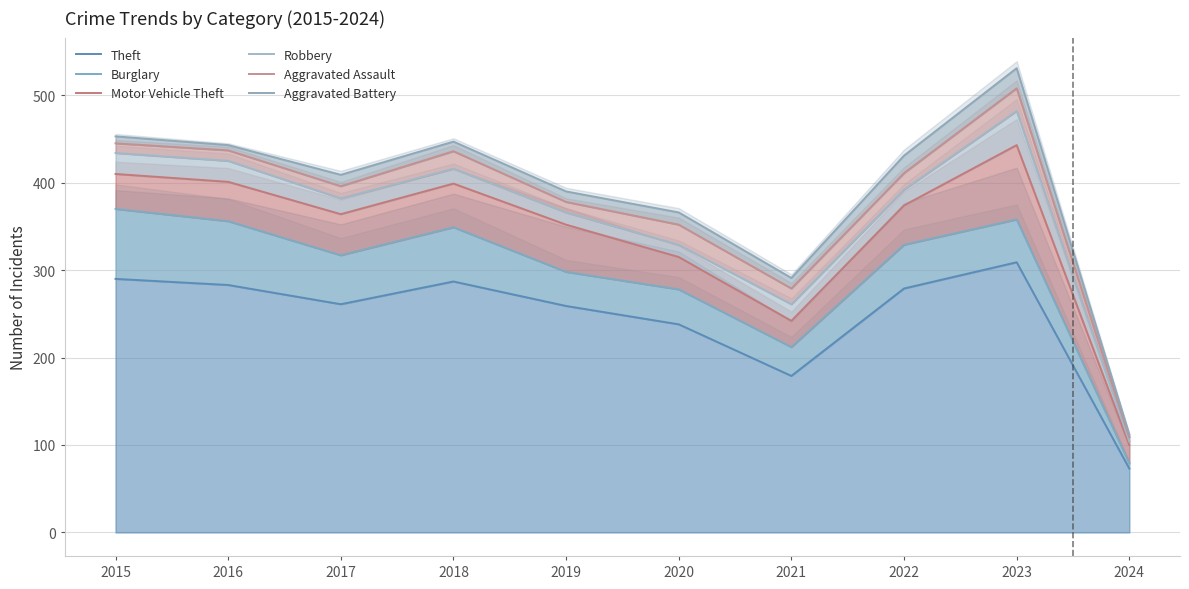

Count the number of categories in the chart.

10